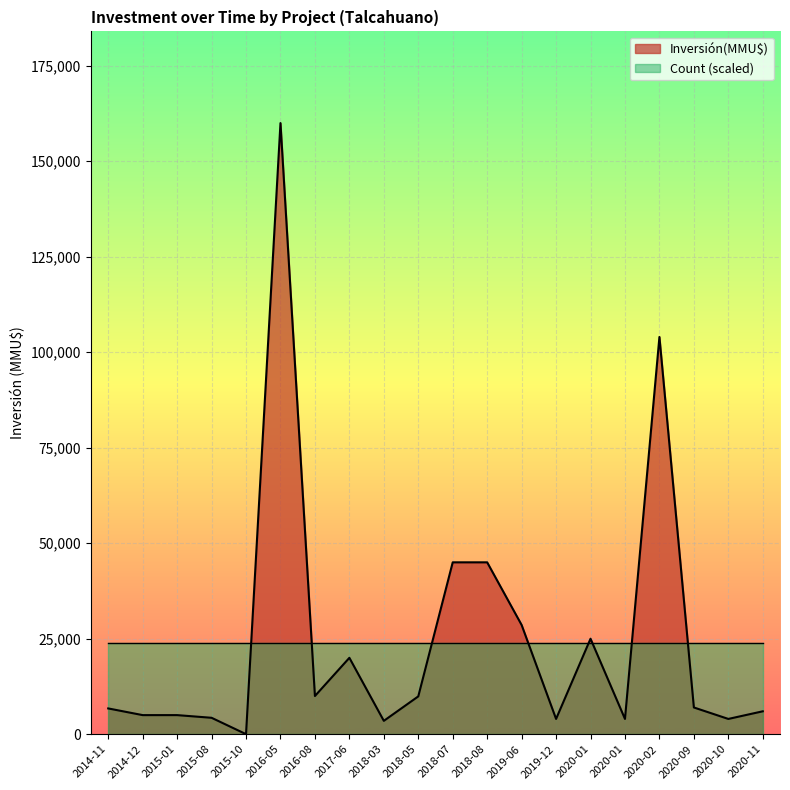

Between 2019-12 and 2015-10, which is larger?

2019-12